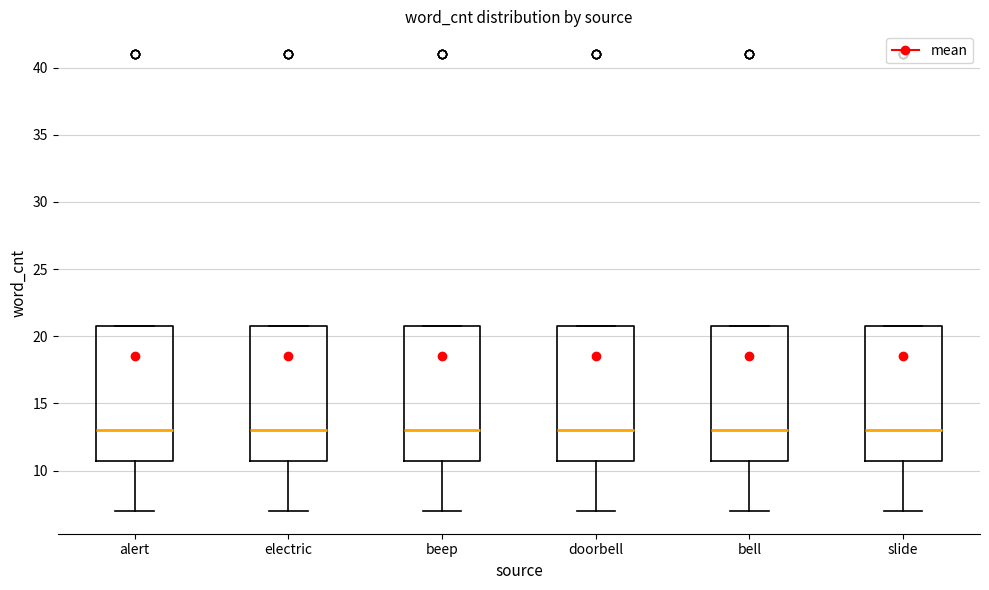

Reading left to right, transcribe this box plot: for each box, give where its median line is, the range the box spans, and where its two whiskers end, as read against the y-axis. The values are not printed on the chart, so give them approximately, as read against the axis.

alert: median 13, box 11 to 21, whiskers 7 to 21
electric: median 13, box 11 to 21, whiskers 7 to 21
beep: median 13, box 11 to 21, whiskers 7 to 21
doorbell: median 13, box 11 to 21, whiskers 7 to 21
bell: median 13, box 11 to 21, whiskers 7 to 21
slide: median 13, box 11 to 21, whiskers 7 to 21